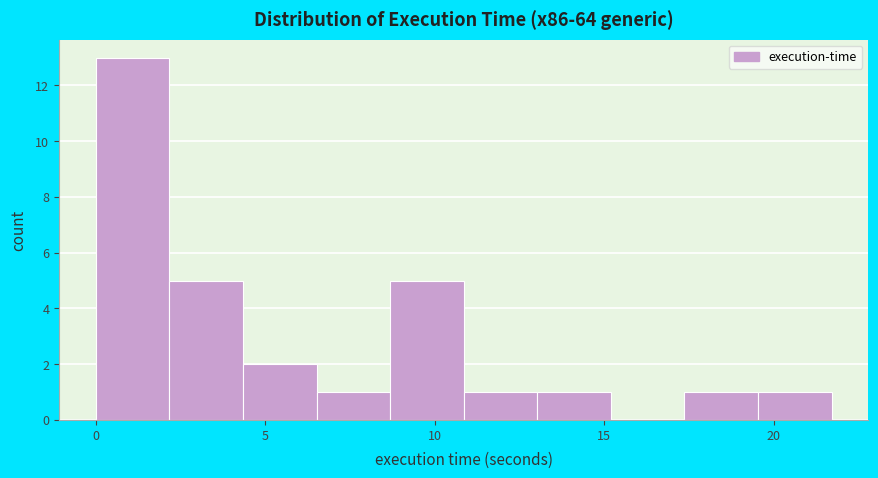

Which range on the x-axis has the tallest bar?

0.0 to 2.0